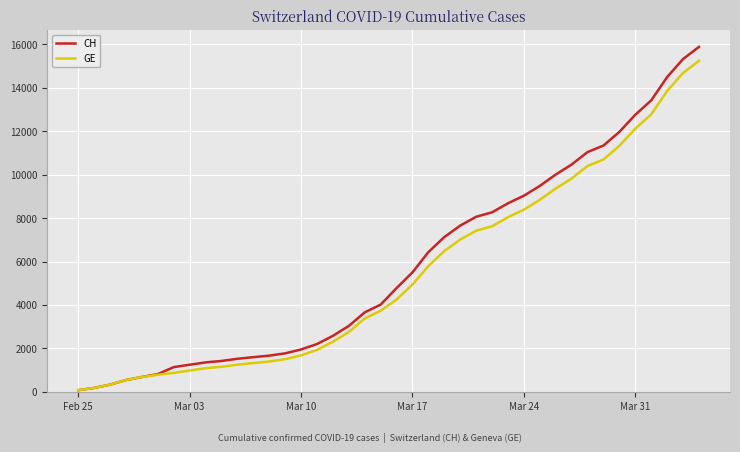

Which series has the widest spread of values?

CH